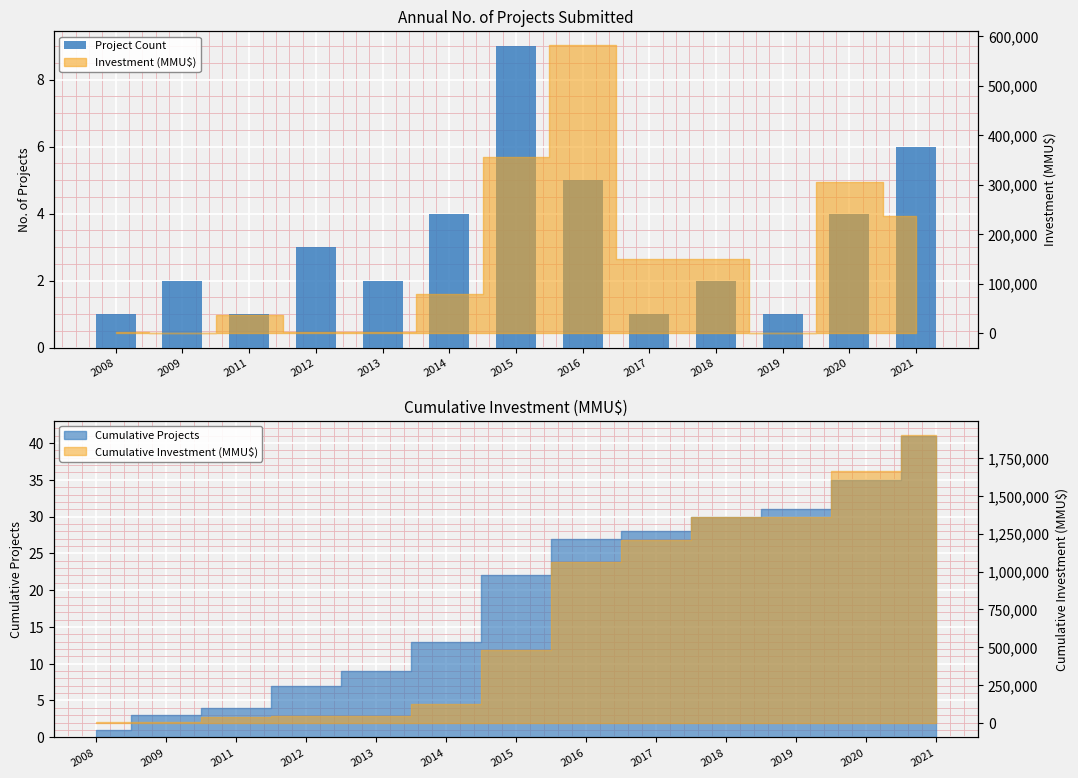

Count the number of values greater than 2.

6